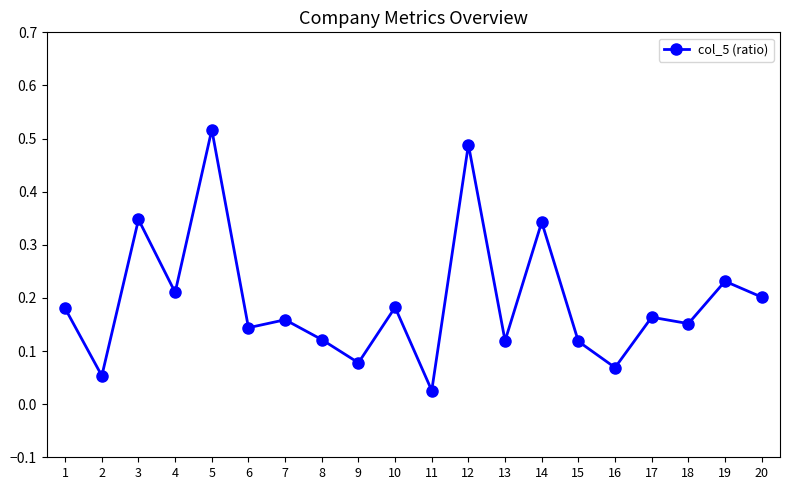

What is the sum of all values?

3.9